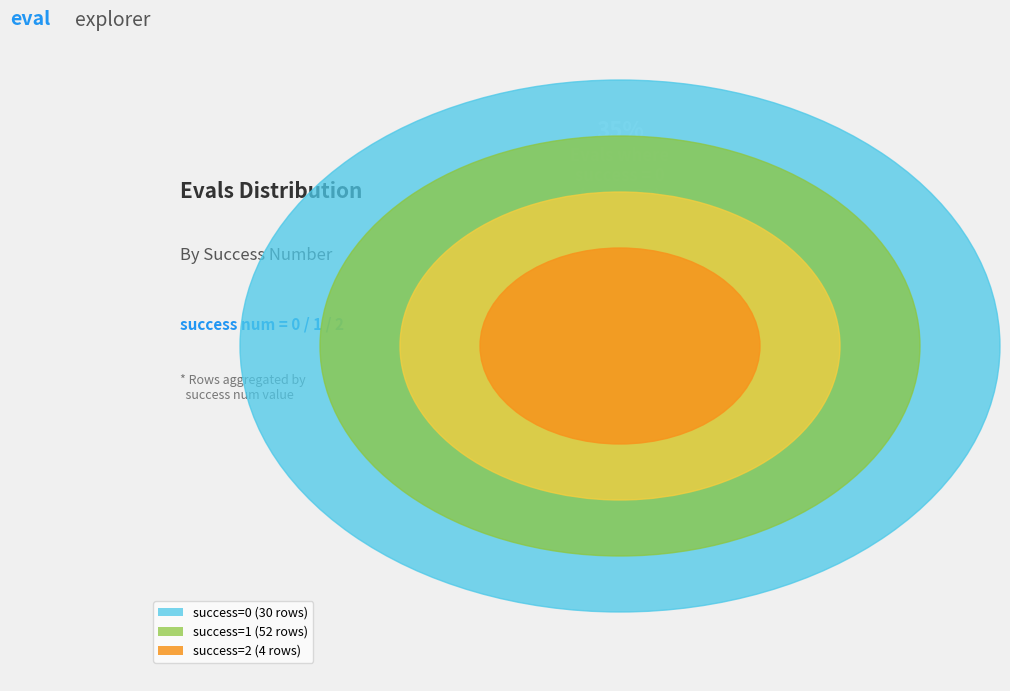

Is it true that success num = 2 is 19% of the pie?

False